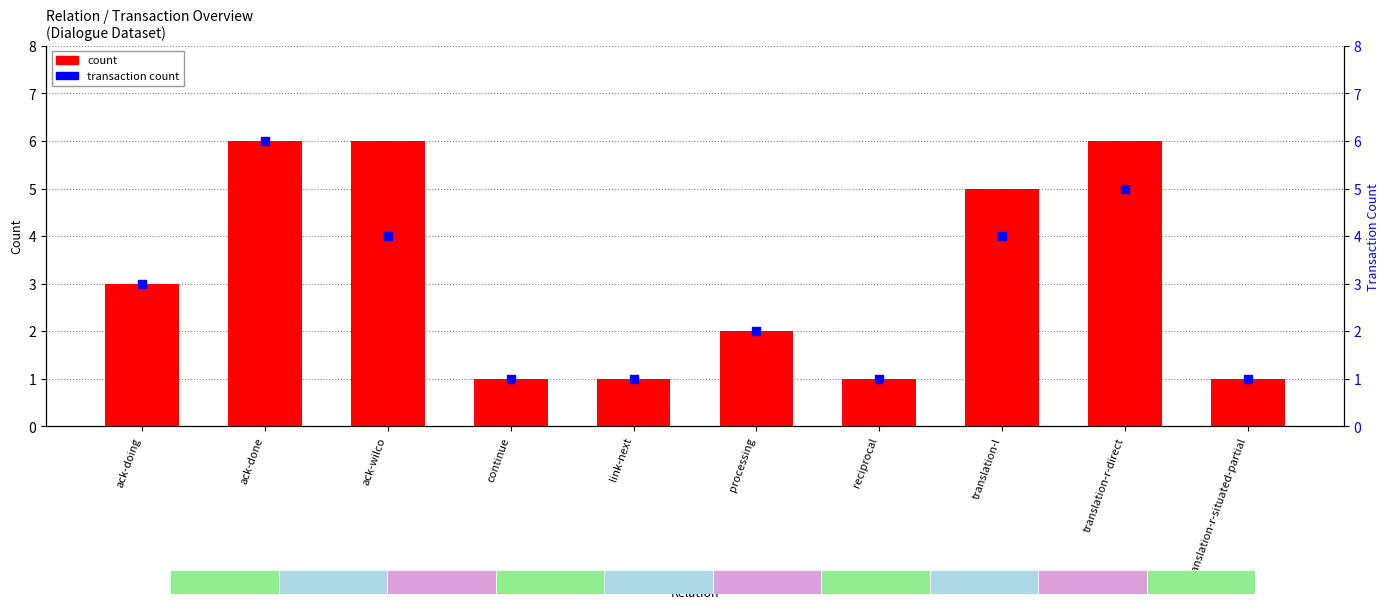

At how many categories does at least one series exceed 4?

4